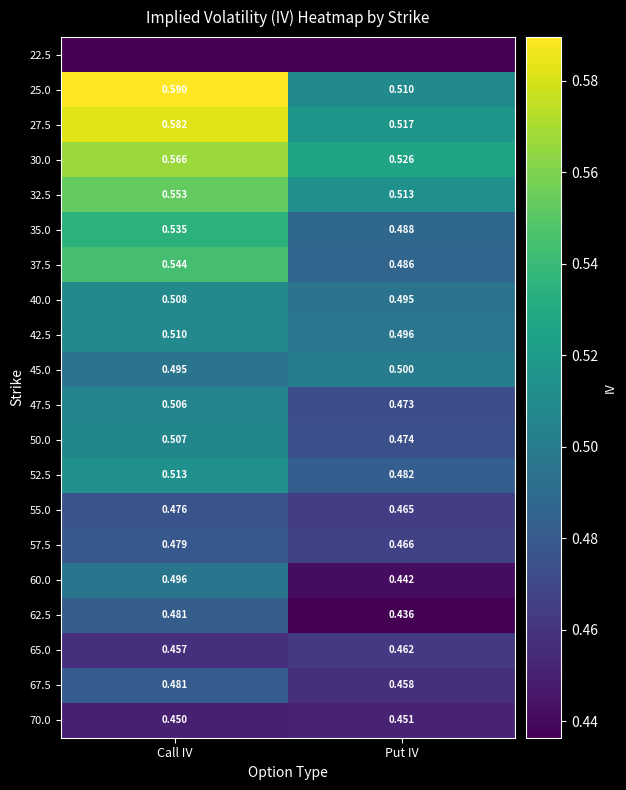

Is it true that 37.5 equals 0.5 at Put IV?

True